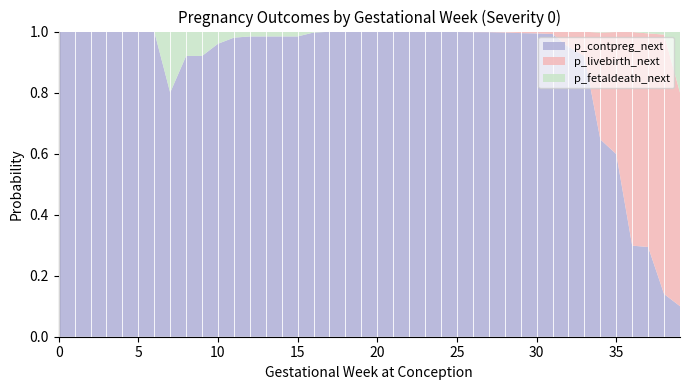

Reading left to right, list all the values displayed in this chart.

p_contpreg_next: 0=1.0	1=1.0	2=1.0	3=1.0	4=1.0	5=1.0	6=1.0	7=0.8	8=0.9	9=0.9	10=1.0	11=1.0	12=1.0	13=1.0	14=1.0	15=1.0	16=1.0	17=1.0	18=1.0	19=1.0	20=1.0	21=1.0	22=1.0	23=1.0	24=1.0	25=1.0	26=1.0	27=1.0	28=1.0	29=1.0	30=1.0	31=1.0	32=0.9	33=0.9	34=0.6	35=0.6	36=0.3	37=0.3	38=0.1	39=0.1
p_livebirth_next: 0=0.0	1=0.0	2=0.0	3=0.0	4=0.0	5=0.0	6=0.0	7=0.0	8=0.0	9=0.0	10=0.0	11=0.0	12=0.0	13=0.0	14=0.0	15=0.0	16=0.0	17=0.0	18=0.0	19=0.0	20=0.0	21=0.0	22=0.0	23=0.0	24=0.0	25=0.0	26=0.0	27=0.0	28=0.0	29=0.0	30=0.0	31=0.0	32=0.1	33=0.1	34=0.3	35=0.4	36=0.7	37=0.7	38=0.8	39=0.7
p_fetaldeath_next: 0=0.0	1=0.0	2=0.0	3=0.0	4=0.0	5=0.0	6=0.0	7=0.2	8=0.1	9=0.1	10=0.0	11=0.0	12=0.0	13=0.0	14=0.0	15=0.0	16=0.0	17=0.0	18=0.0	19=0.0	20=0.0	21=0.0	22=0.0	23=0.0	24=0.0	25=0.0	26=0.0	27=0.0	28=0.0	29=0.0	30=0.0	31=0.0	32=0.0	33=0.0	34=0.0	35=0.0	36=0.0	37=0.0	38=0.0	39=0.2